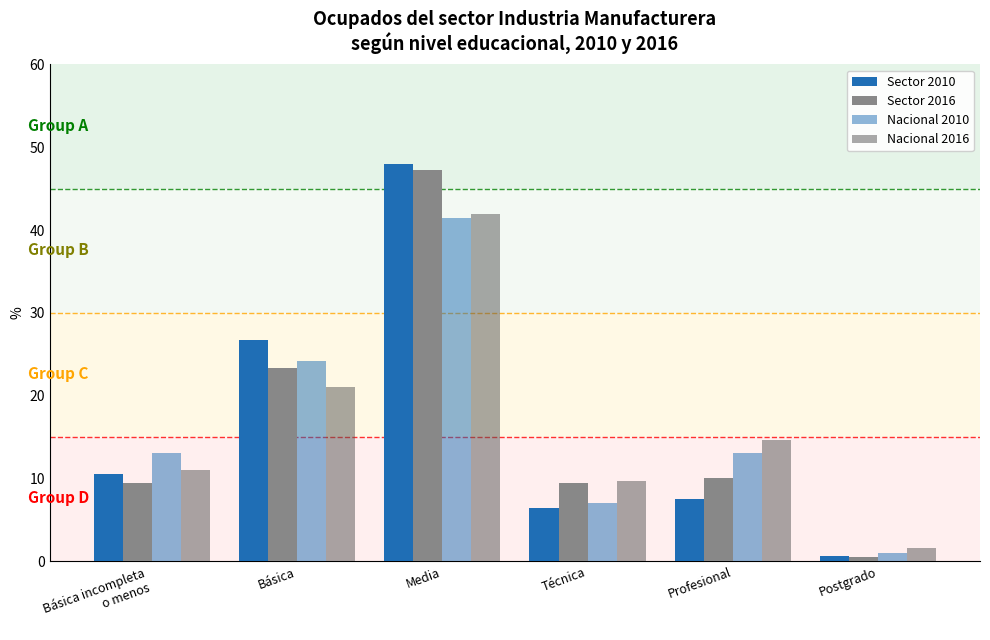

Where is Sector 2010 nearest to the value 24?

Básica